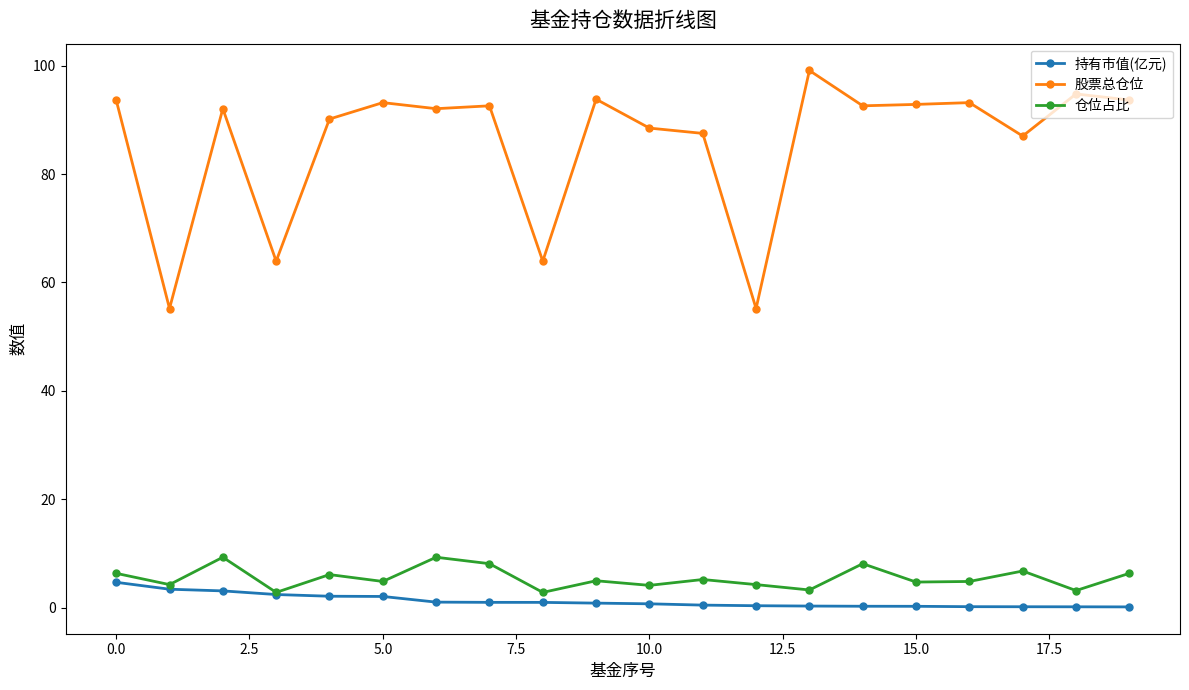

True or false: 股票总仓位 and 持有市值(亿元) cross at least once.

False